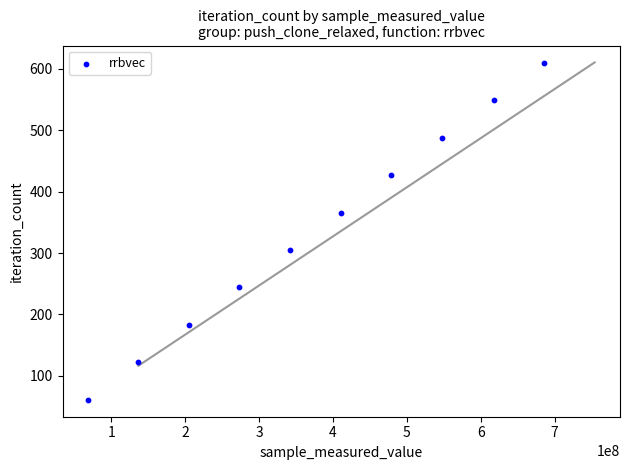

What is the range of Y values (max minus min)?

549